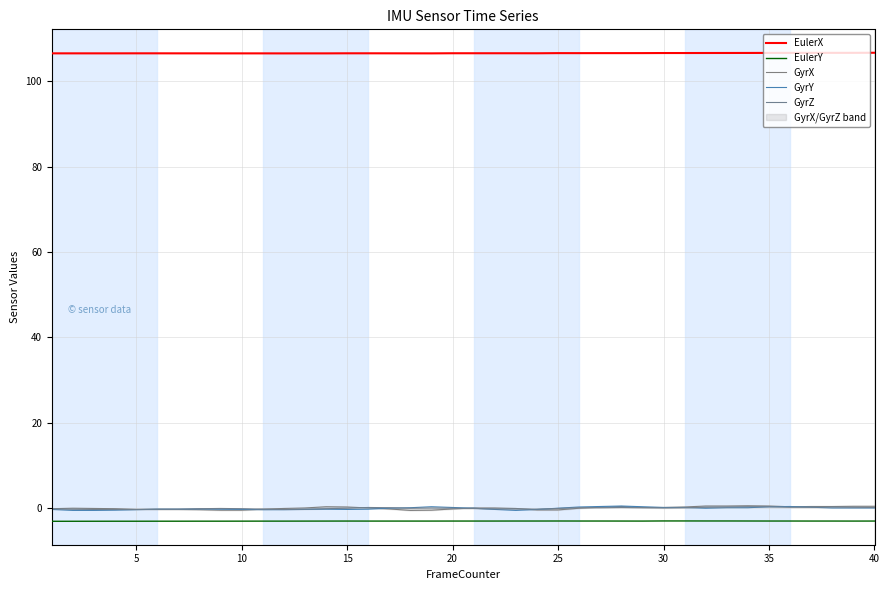

What is the sum of all GyrY values?

-2.2